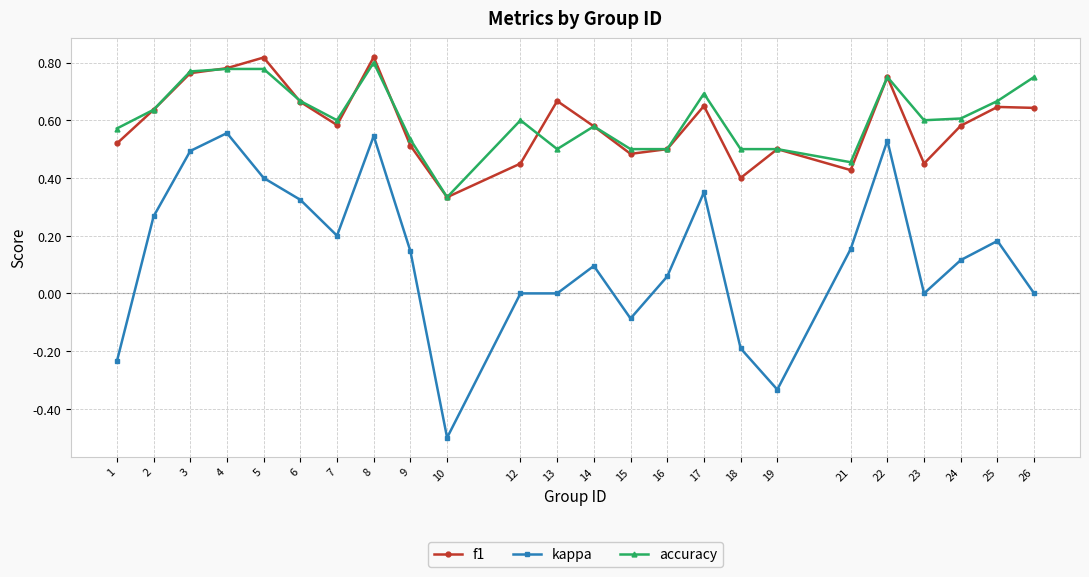

Which series has the widest spread of values?

kappa